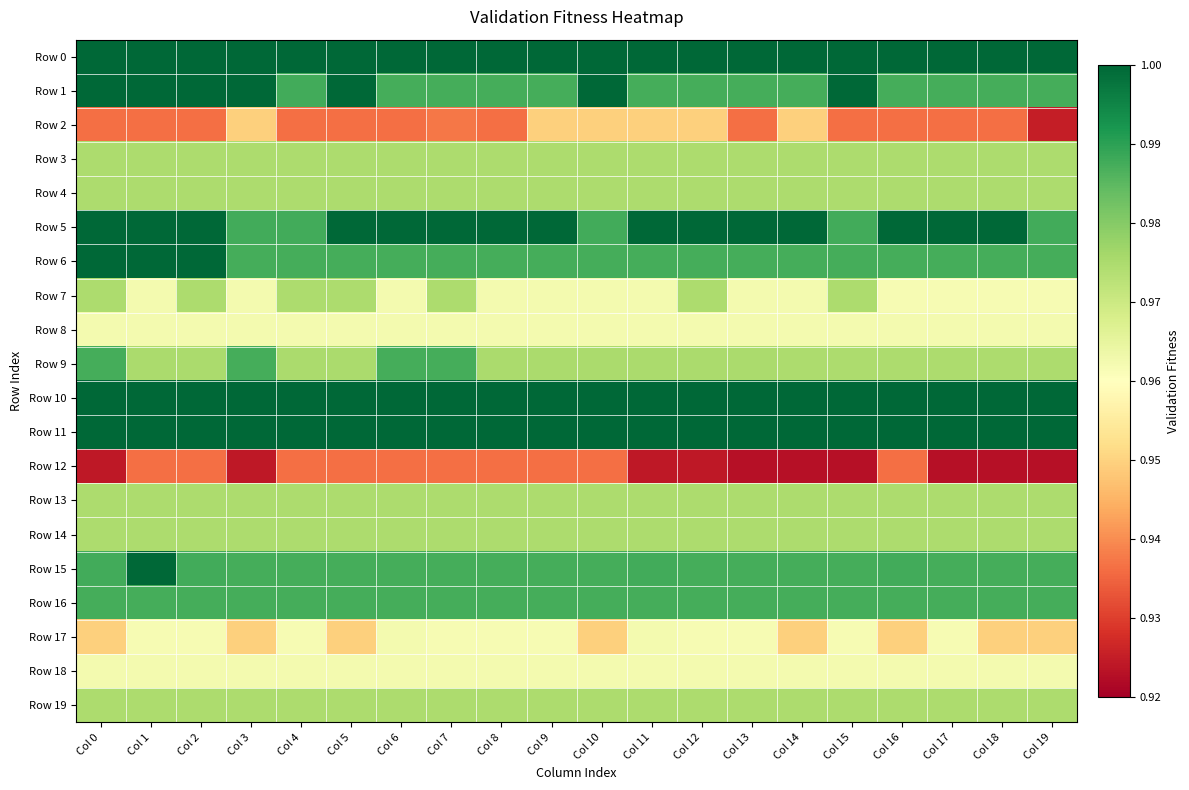

Rank the series at Col 3 from lowest to highest value.

Row 12, Row 2, Row 17, Row 7, Row 8, Row 18, Row 3, Row 4, Row 13, Row 14, Row 19, Row 6, Row 9, Row 15, Row 16, Row 5, Row 0, Row 1, Row 10, Row 11